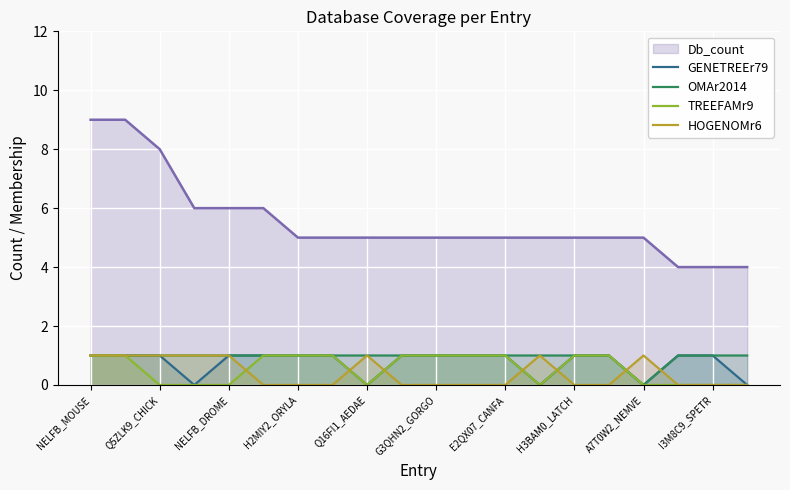

True or false: OMAr2014 and TREEFAMr9 intersect in this chart.

False